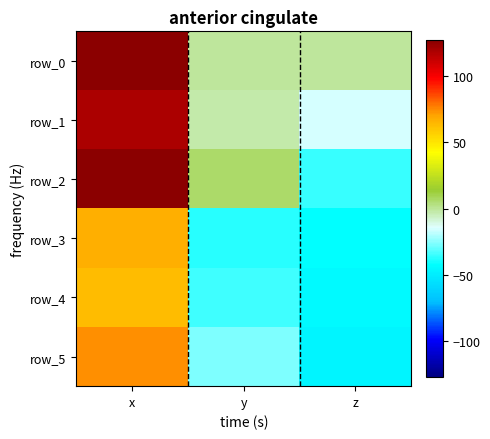

True or false: row_2 has a value of 61.0 at x.

False